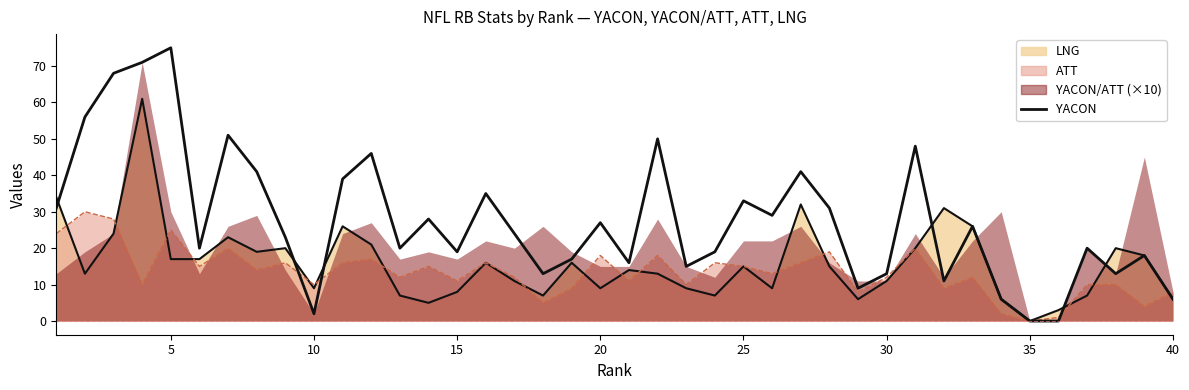

Where is ATT line nearest to the value 15?

25